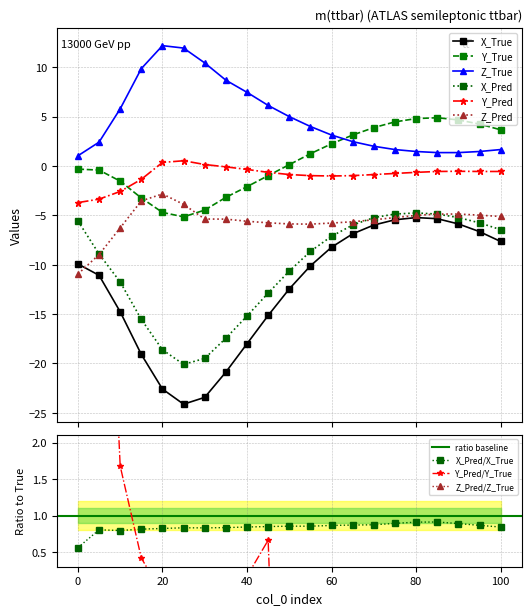

What is the approximate value of Y_Pred at 40?

-0.4